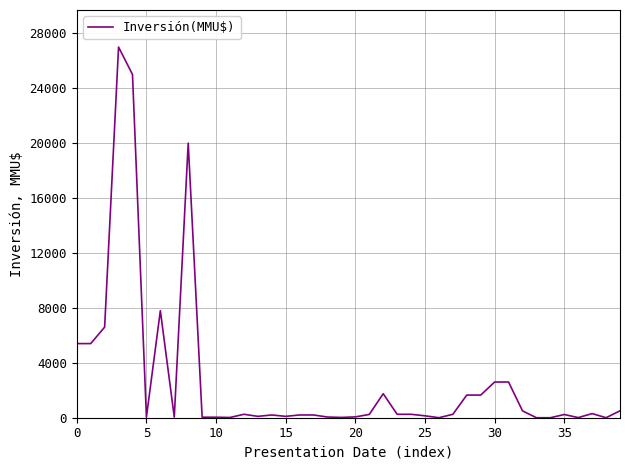

What is the greatest value displayed?

27000